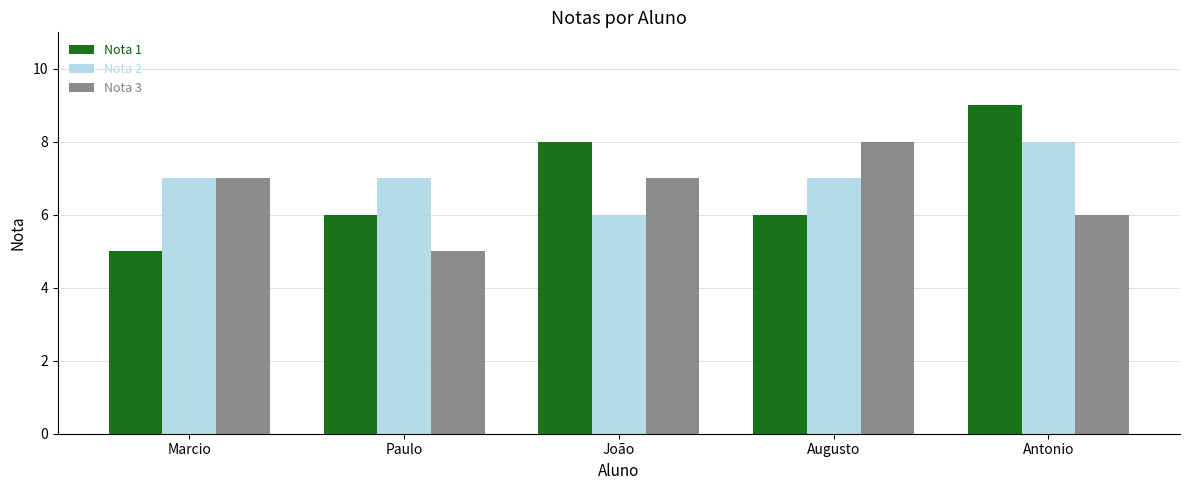

How many Nota 2 values are between 7 and 8?

4